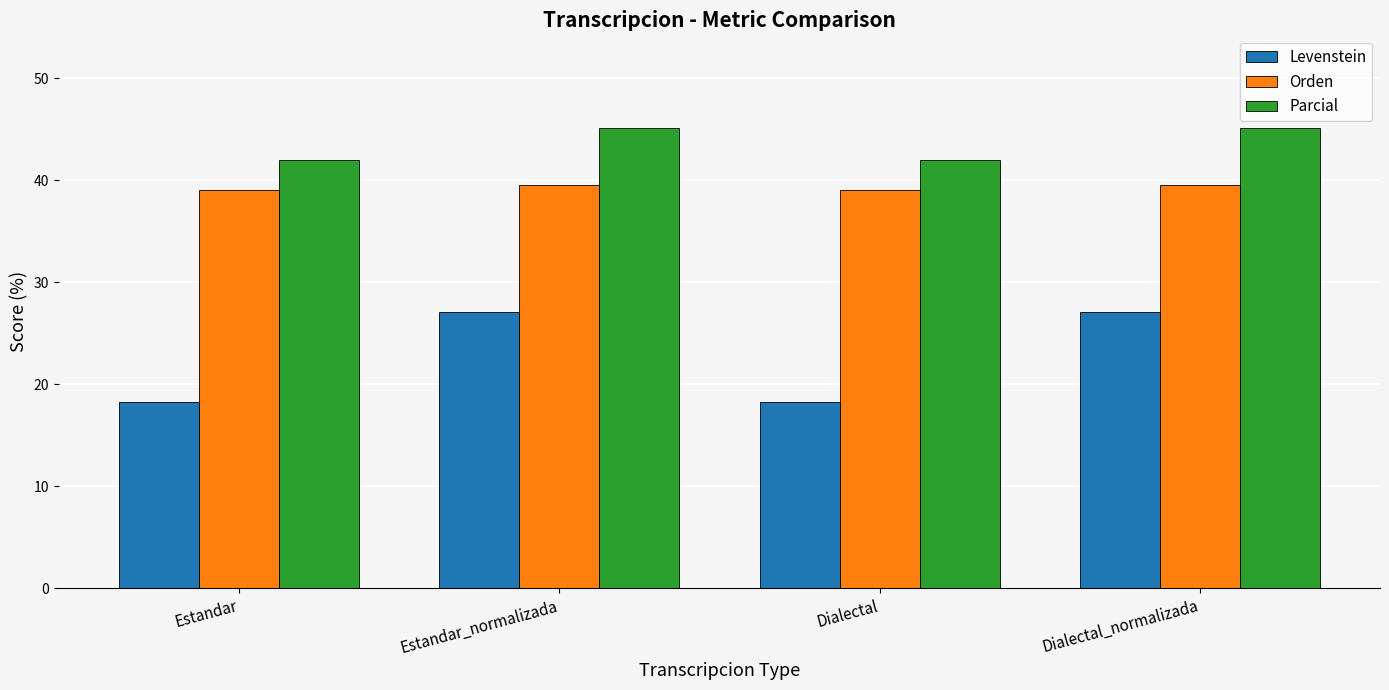

What is the average value of the Levenstein series?

22.7